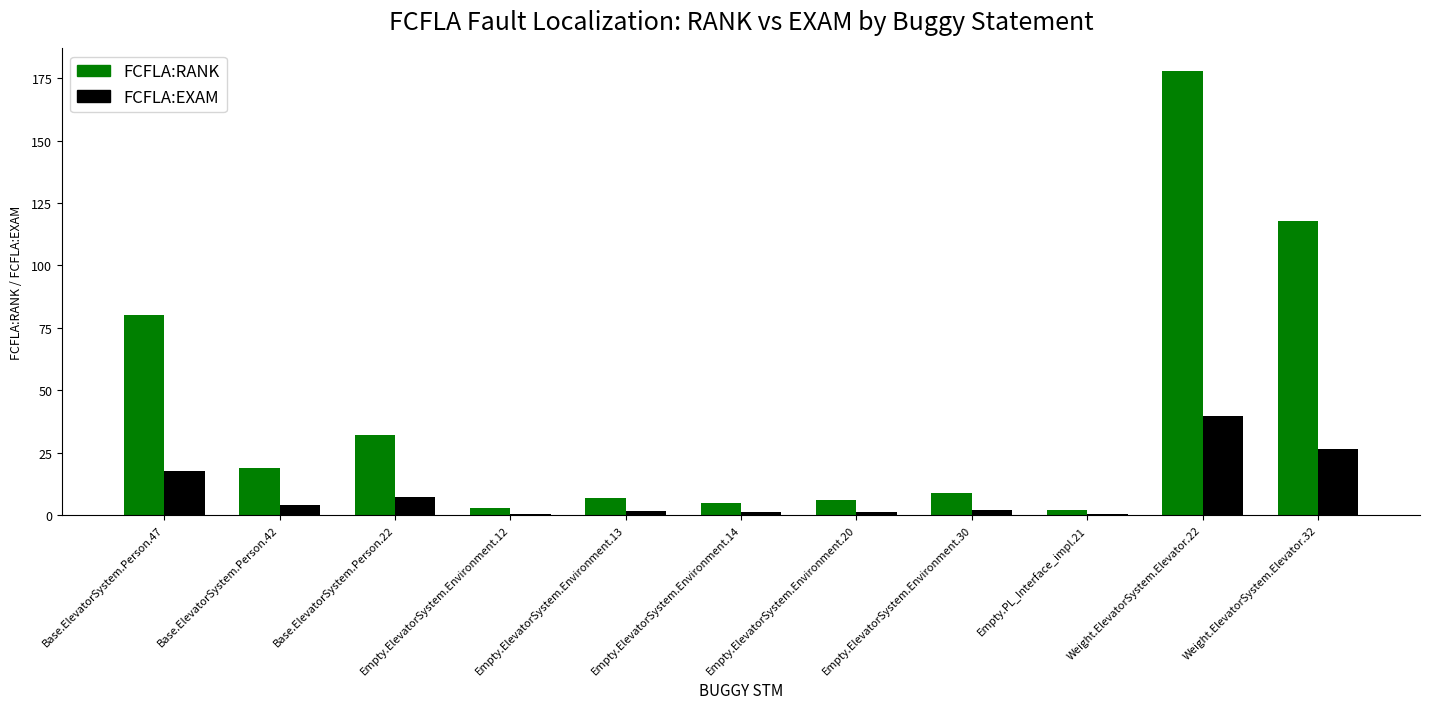

Which series has the largest total across all categories?

FCFLA:RANK